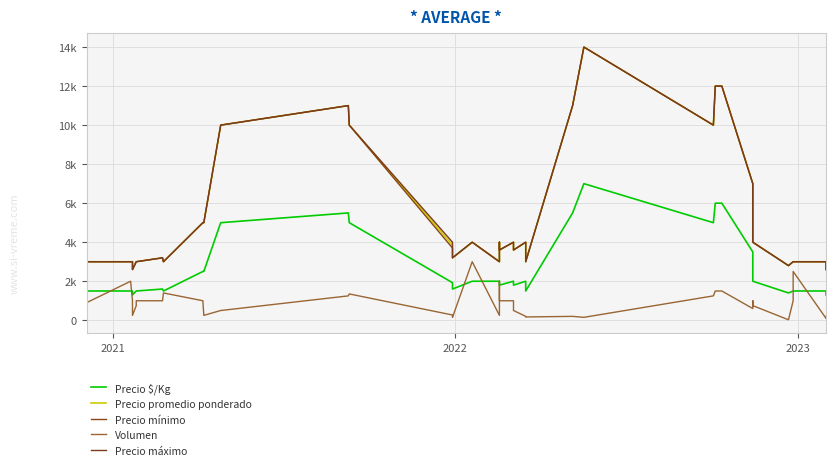

What is the value of the Precio mínimo point at the 11th from the left?

3000